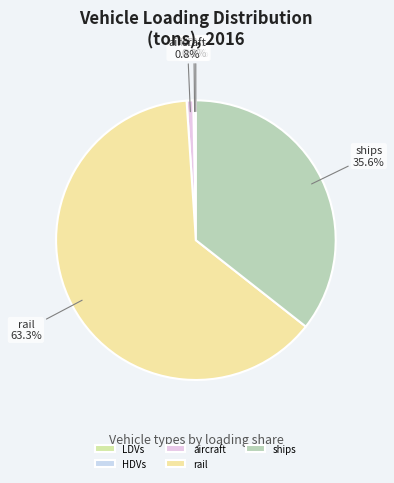

Does rail represent more than half of the total?

Yes